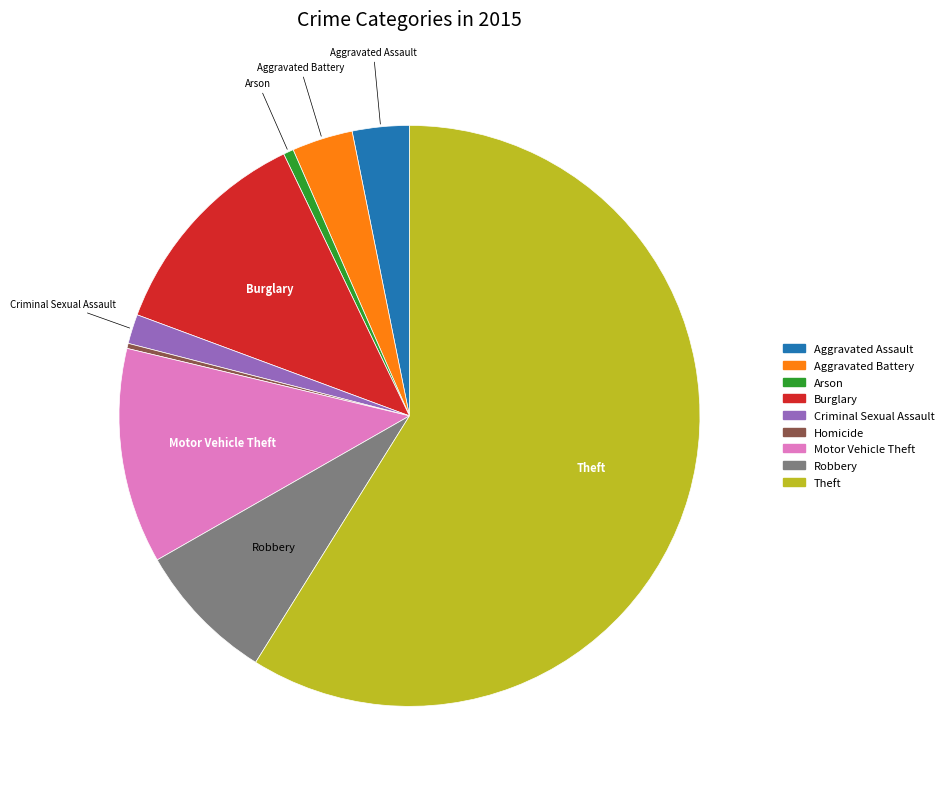

Does any single category account for the majority?

Yes